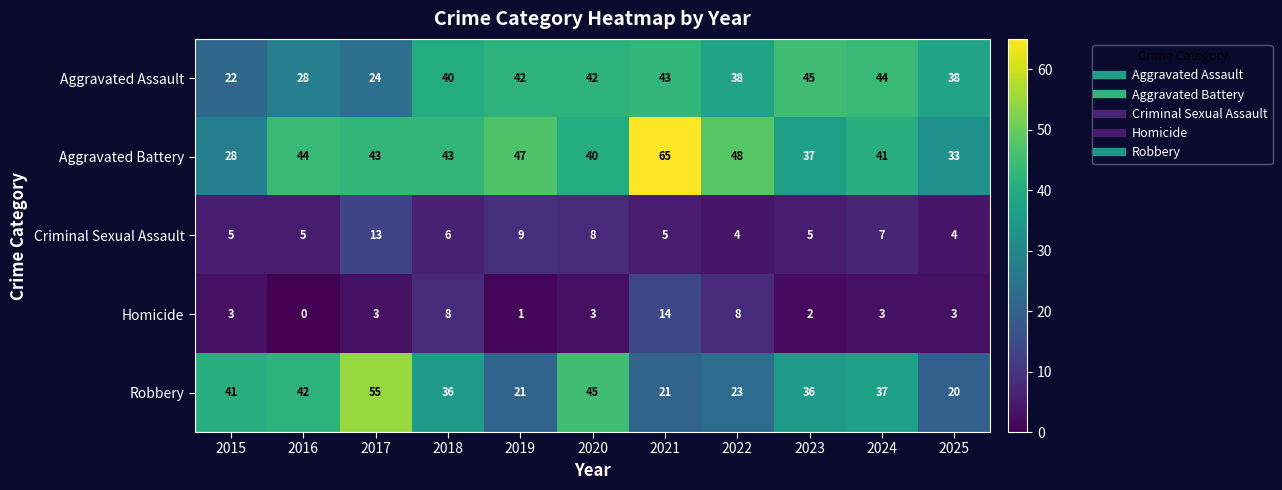

What is the greatest value displayed?

65